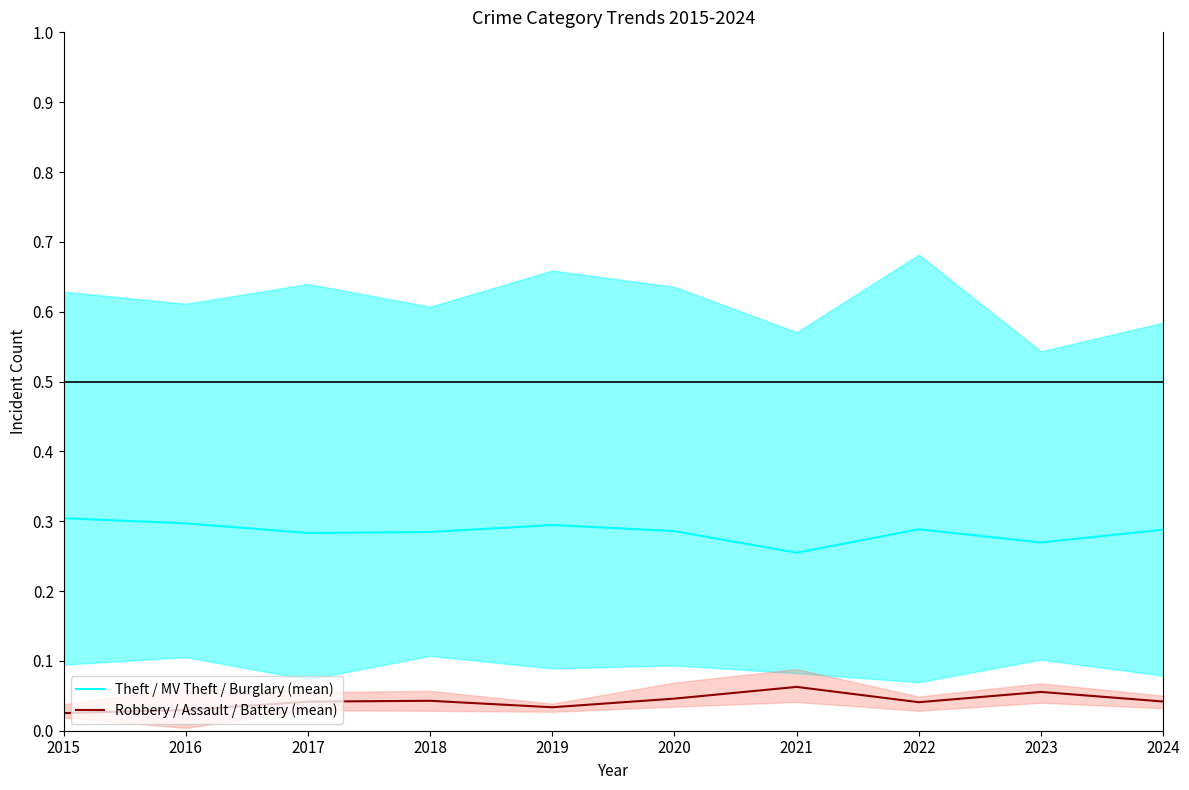

What is the value of the Theft / MV Theft / Burglary (mean) point at the 9th from the left?

0.3